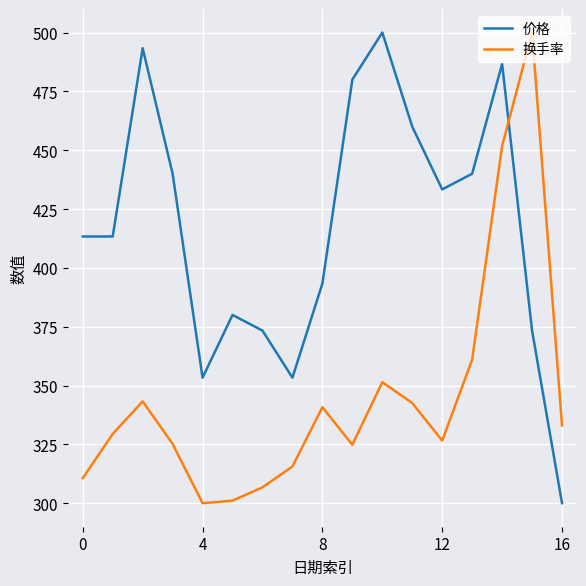

True or false: 价格 and 换手率 cross at least once.

True